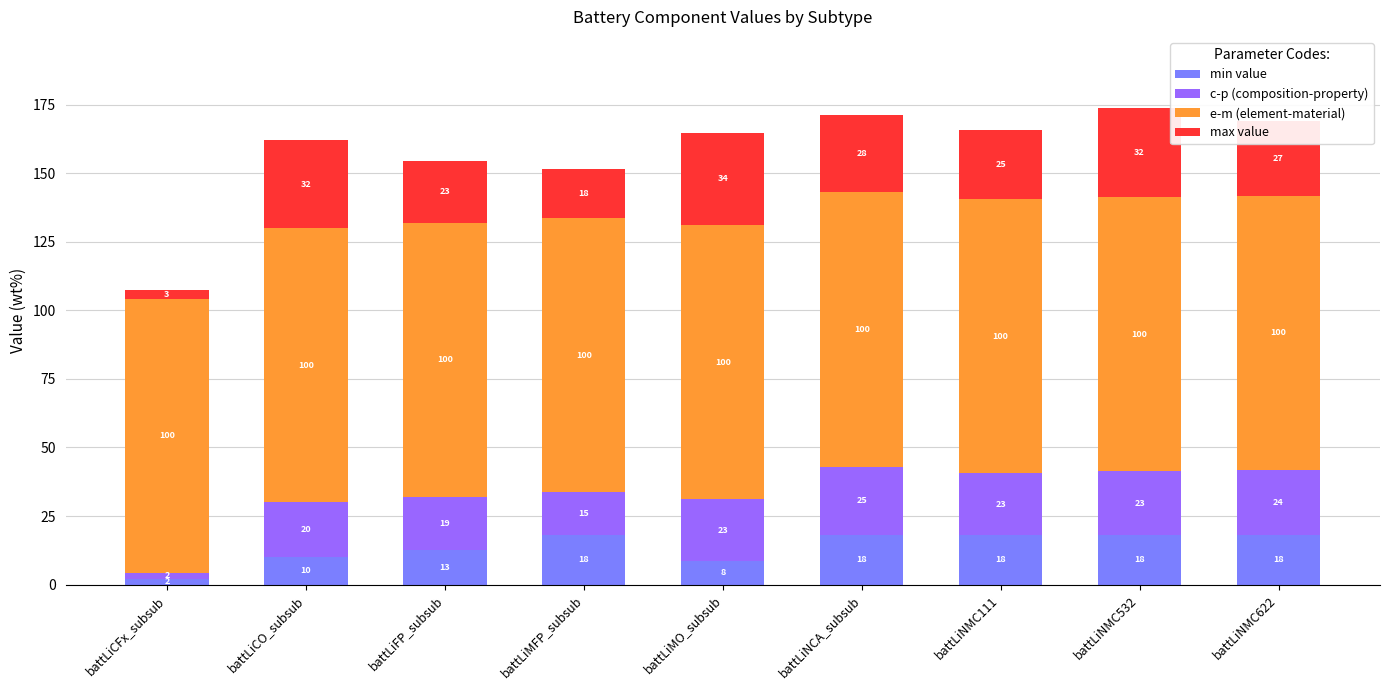

Does the chart contain stacked bars?

Yes